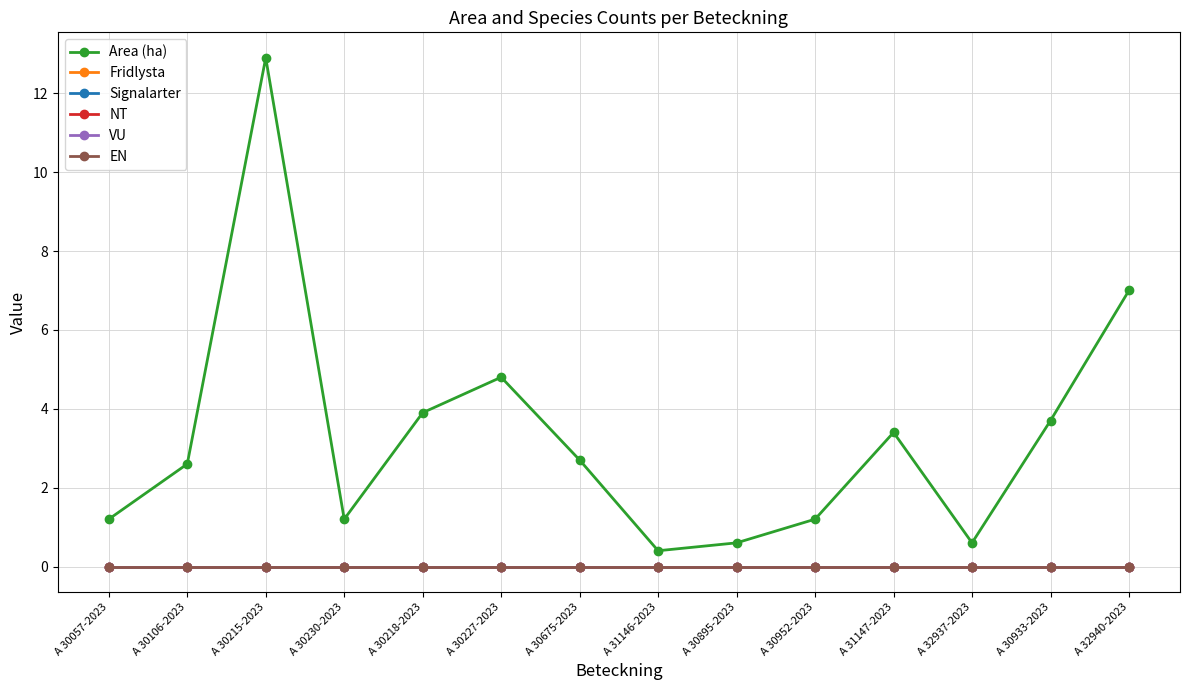

What is the label of the 11th point from the right?

A 30230-2023